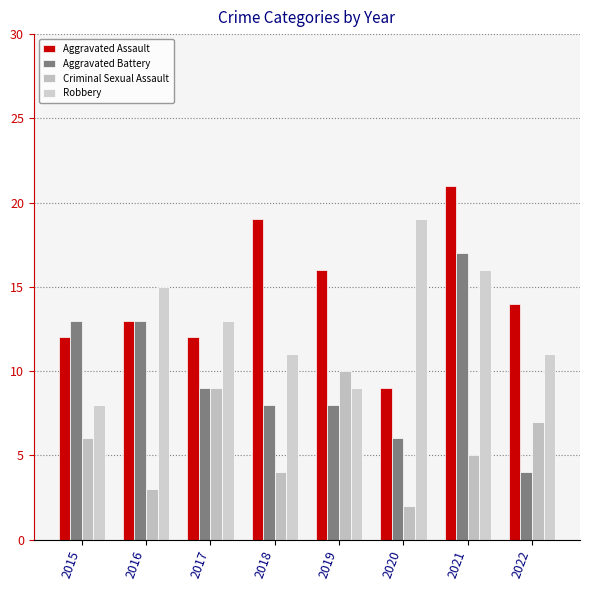

Does the chart contain stacked bars?

No